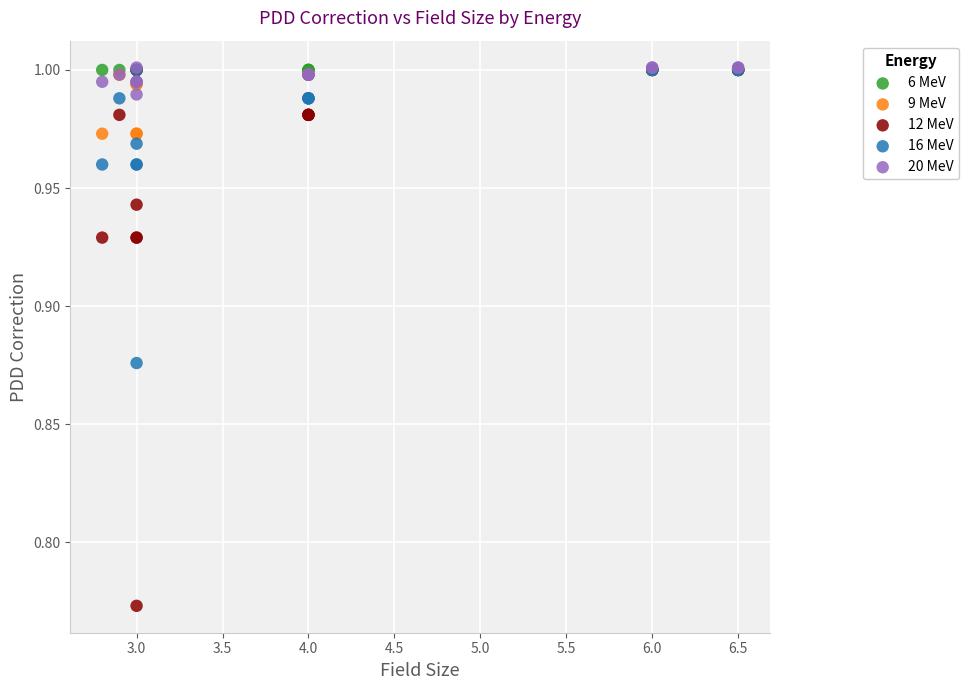

Which series reaches the minimum Y coordinate?

12 MeV